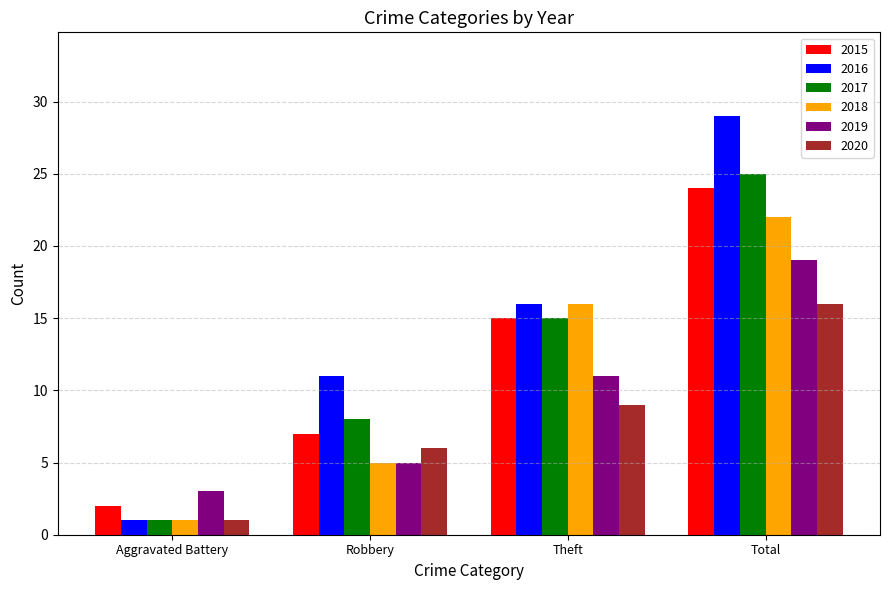

What are all the series names shown in the legend?

2015, 2016, 2017, 2018, 2019, 2020